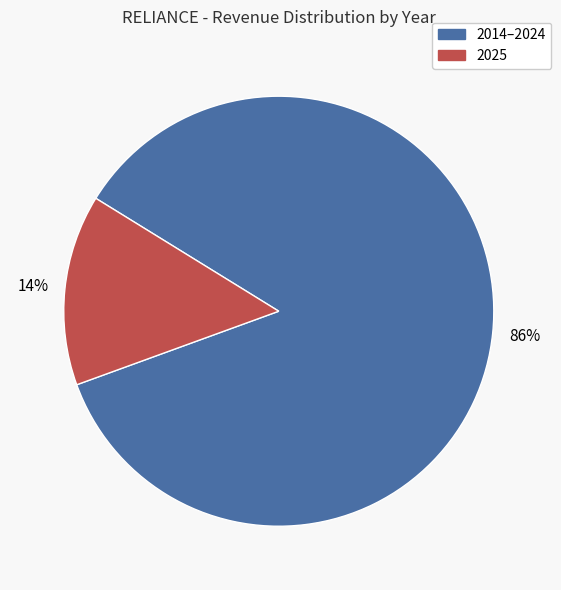

Is the sum of 2025 and 2014–2024 greater than half?

Yes